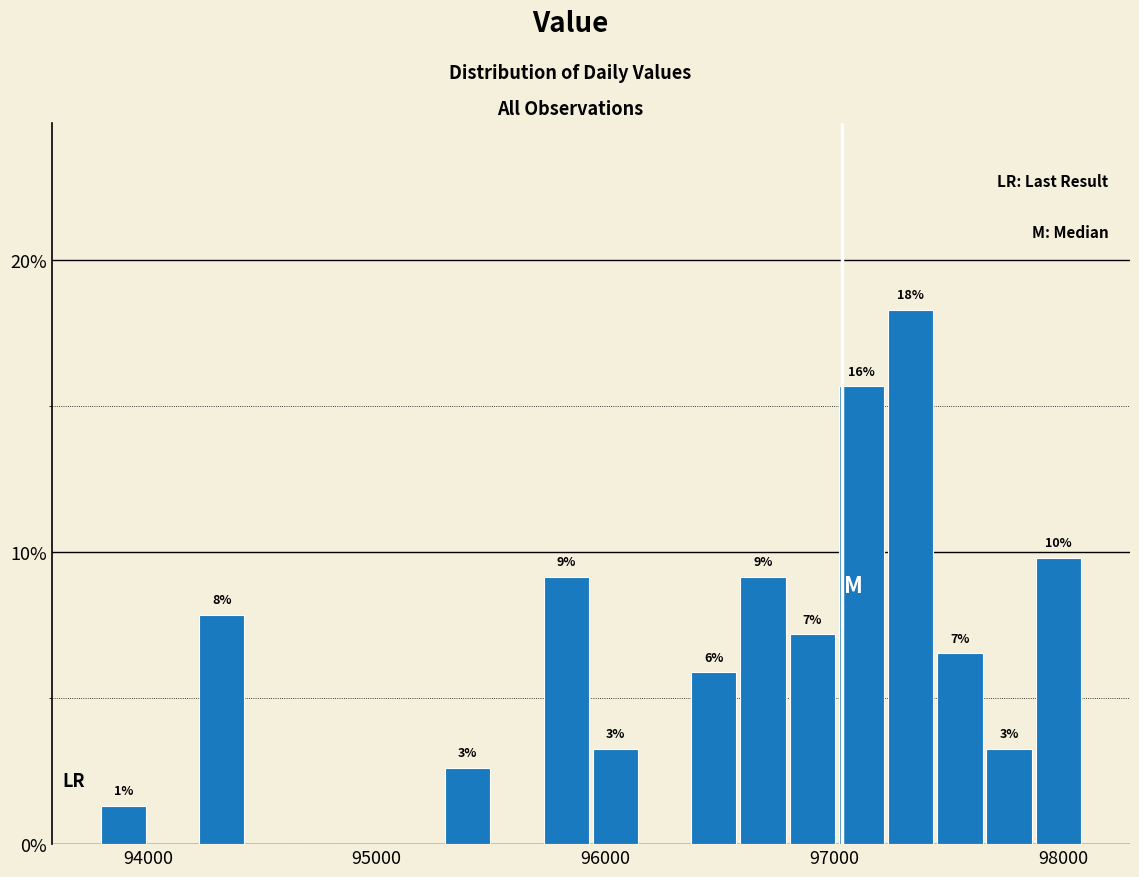

Read against the x-axis, roughly where is the centre of the tallest bar?

97300